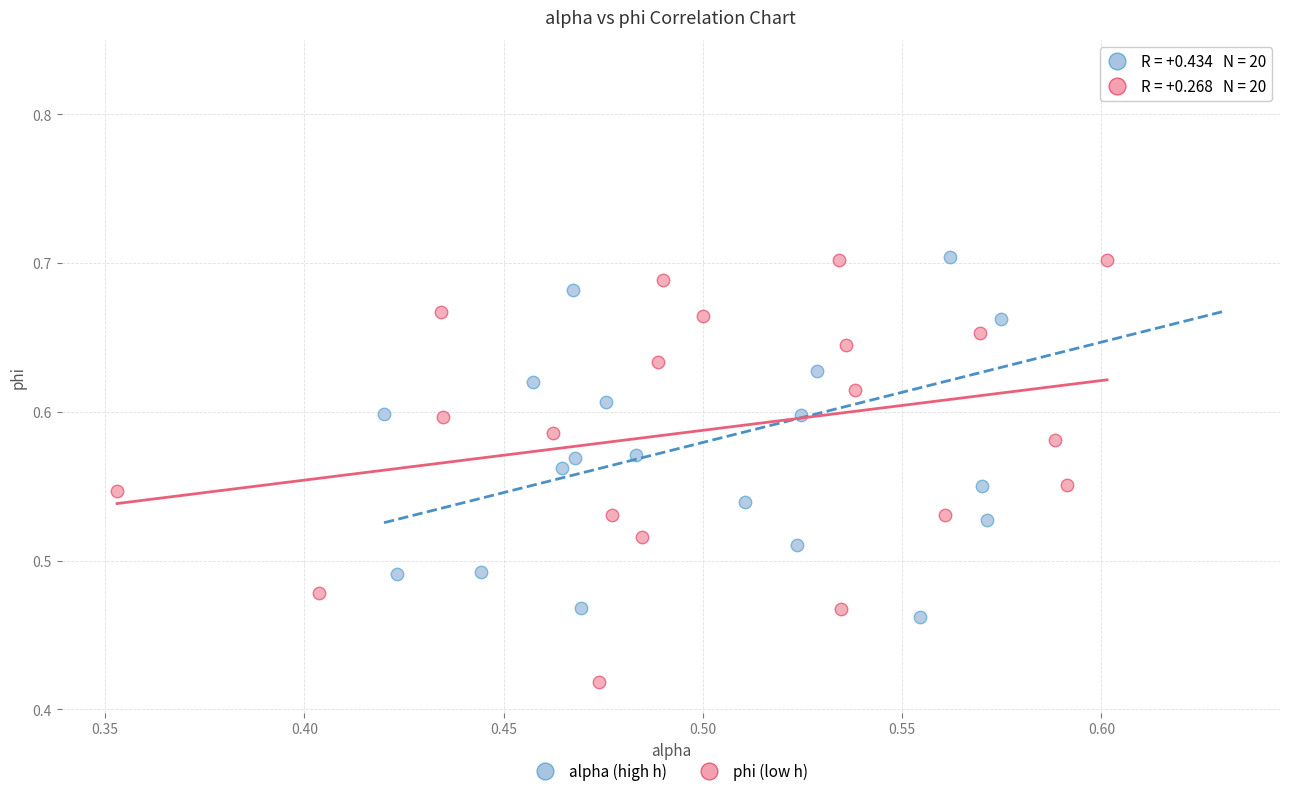

Which series contains the lowest Y value?

phi (low h)